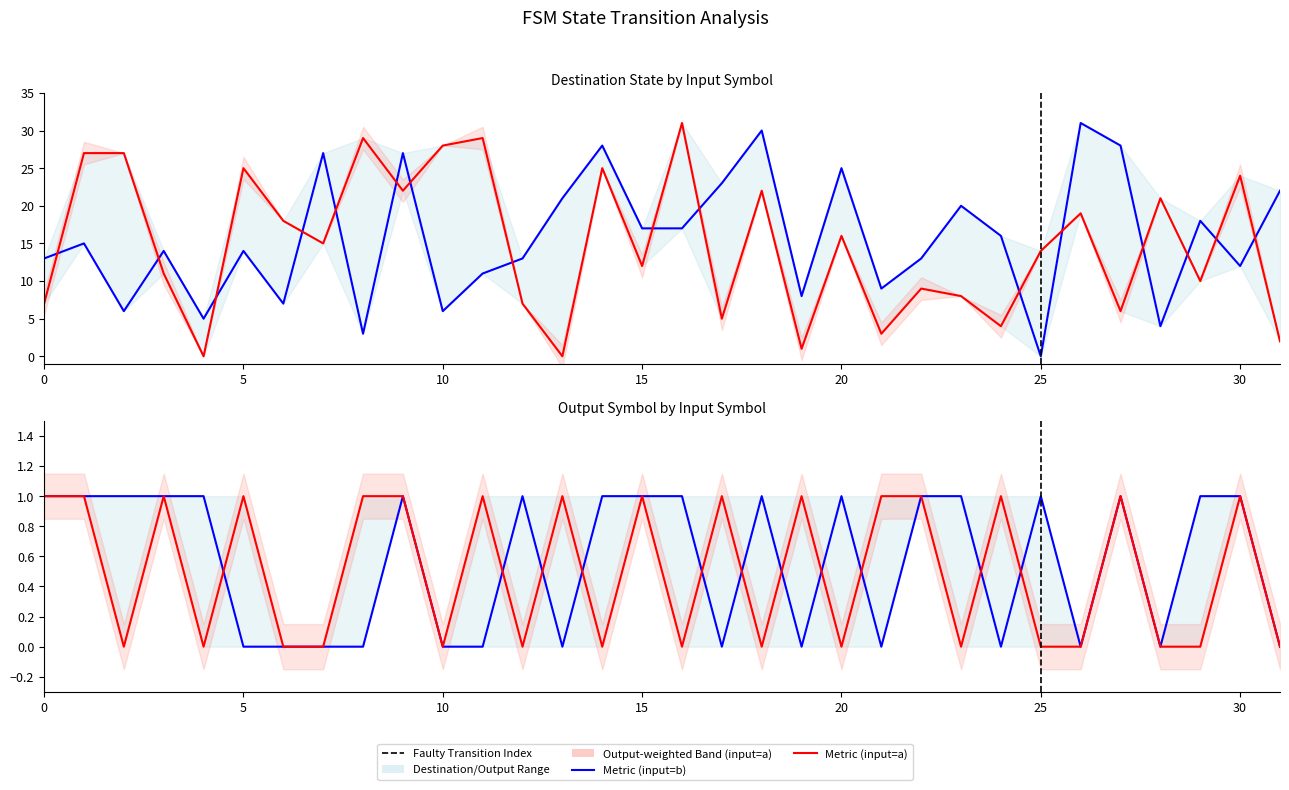

True or false: Output Symbol (input=a) and Destination State (input=b) intersect in this chart.

False